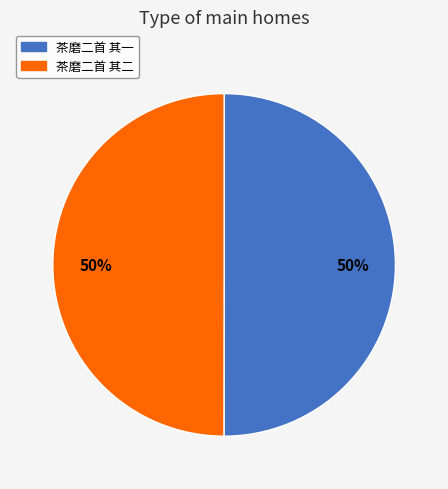

Count the number of slices in the pie.

2